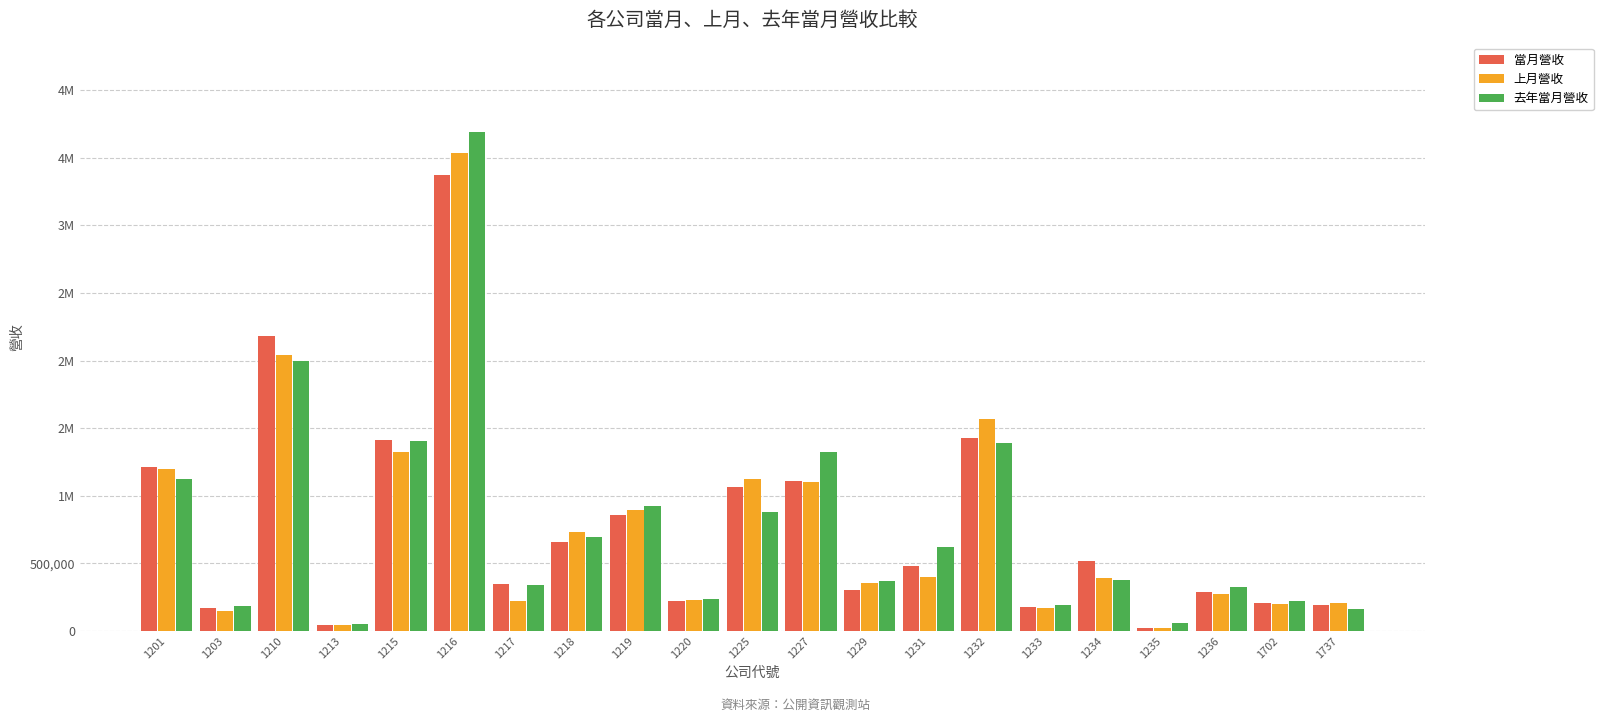

What are all the series names shown in the legend?

當月營收, 上月營收, 去年當月營收